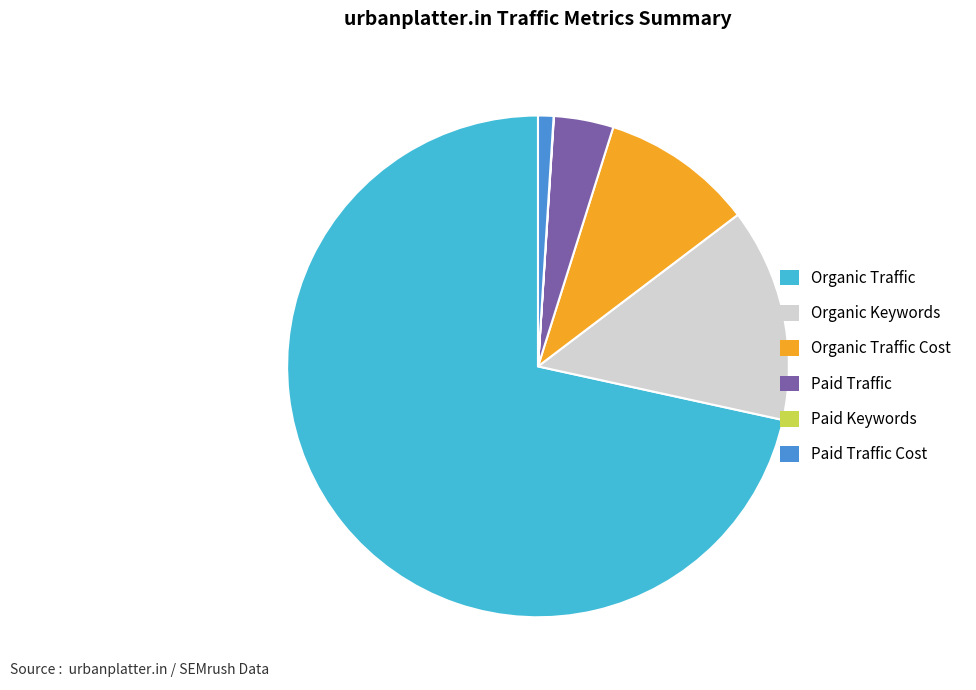

Between Organic Traffic Cost and Paid Traffic Cost, which is larger?

Organic Traffic Cost